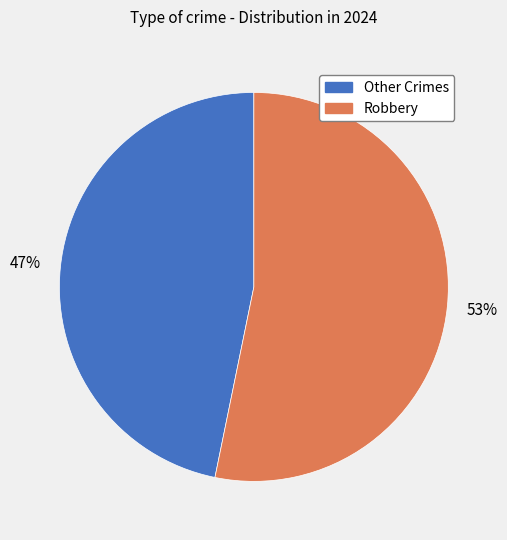

Which slice is the smallest?

Other Crimes